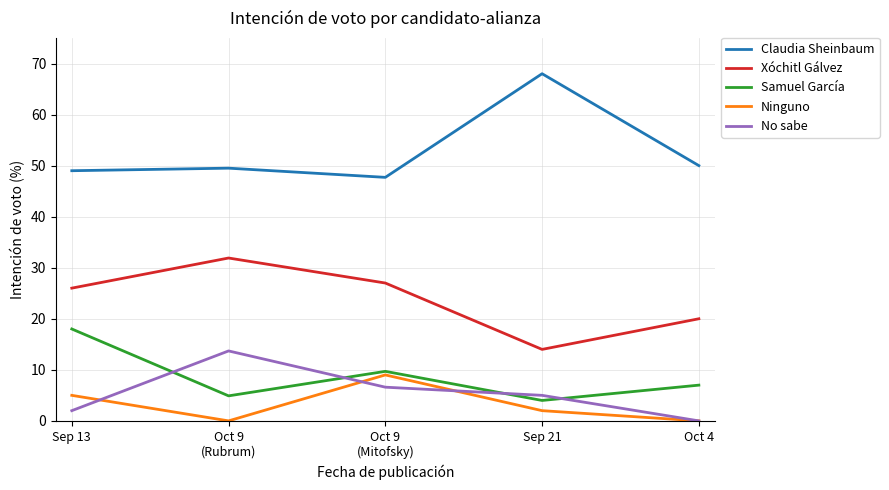

What is the spread (max minus min) of values at Oct 9
(Rubrum)?

49.5